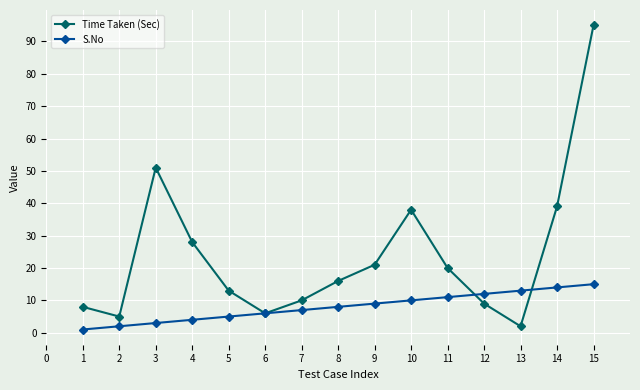

What is the difference between the second highest and minimum values in the Time Taken (Sec) series?

49